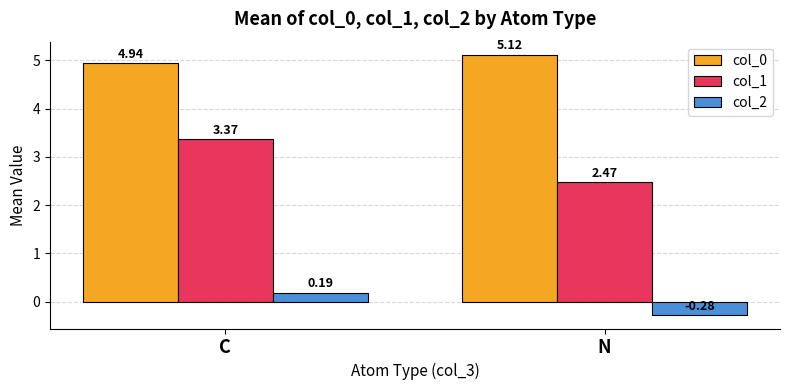

What is the label of the 1st bar from the left?

C